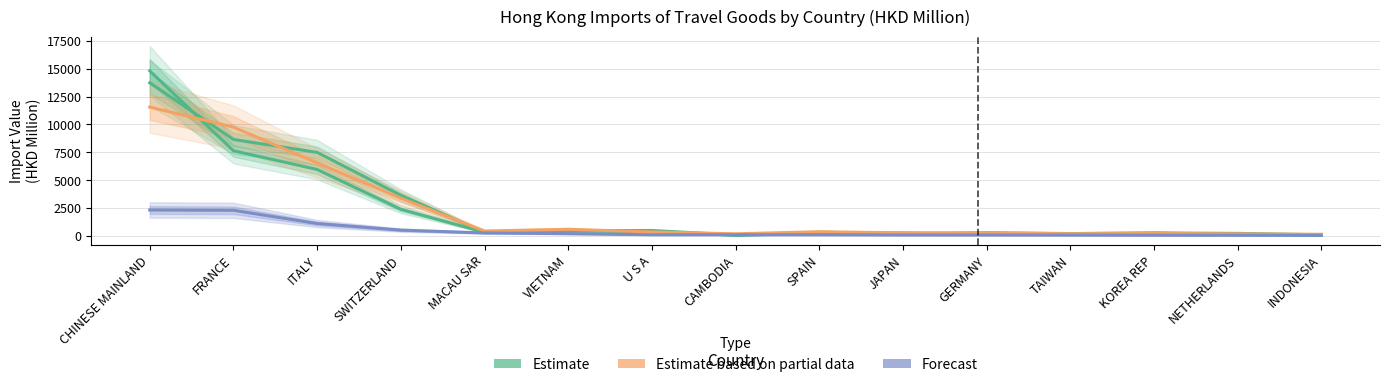

Reading left to right, extract all data points from this chart.

Estimate (2017): CHINESE MAINLAND=14818.8	FRANCE=7637.1	ITALY=5953.0	SWITZERLAND=2371.6	MACAU SAR=307.2	VIETNAM=428.5	U S A=388.1	CAMBODIA=30.5	SPAIN=217.7	JAPAN=186.2	GERMANY=269.0	TAIWAN=192.9	KOREA REP=223.7	NETHERLANDS=144.6	INDONESIA=53.7
Estimate based on partial data (2019): CHINESE MAINLAND=11564.5	FRANCE=9758.3	ITALY=6548.5	SWITZERLAND=3371.1	MACAU SAR=419.4	VIETNAM=576.4	U S A=336.3	CAMBODIA=170.1	SPAIN=358.3	JAPAN=256.4	GERMANY=238.1	TAIWAN=177.8	KOREA REP=197.1	NETHERLANDS=166.4	INDONESIA=127.8
Forecast (2020 Apr): CHINESE MAINLAND=2309.9	FRANCE=2283.4	ITALY=1092.9	SWITZERLAND=502.6	MACAU SAR=246.0	VIETNAM=183.4	U S A=85.8	CAMBODIA=85.8	SPAIN=83.6	JAPAN=65.9	GERMANY=63.2	TAIWAN=56.3	KOREA REP=46.6	NETHERLANDS=39.1	INDONESIA=36.8